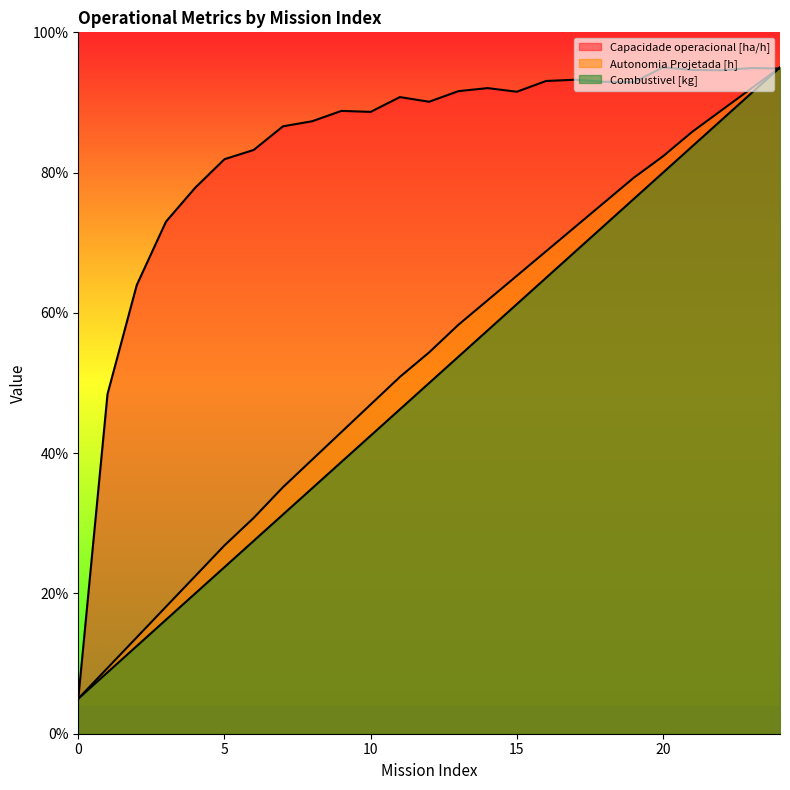

At which category does the chart reach its peak across all series?

20